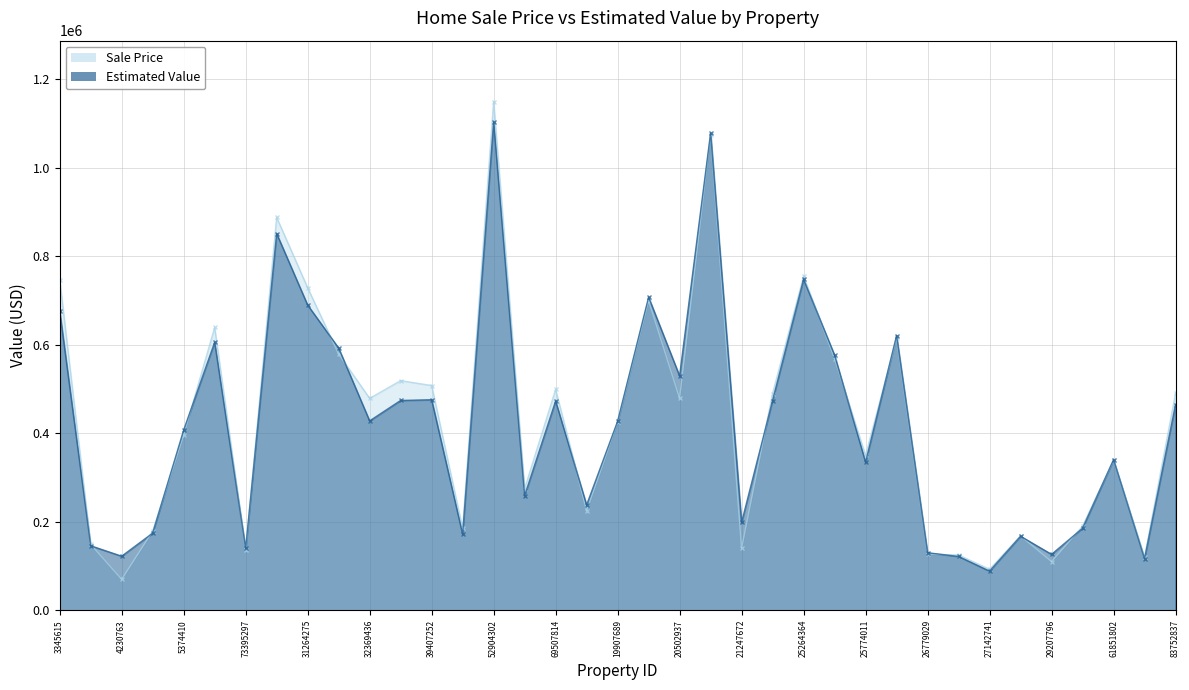

Reading left to right, what are all the values shown in this chart?

Sale Price: 3345615=747230.4	3663713=149000.0	4230763=69900.0	4665759=178900.0	5374410=395900.0	63153240=639200.0	73395297=135900.0	30708865=888000.0	31264275=729000.0	31983753=579000.0	32369436=479000.0	38000910=519000.0	39407252=508000.0	39527502=185000.0	52904302=1149581.9	59462556=274900.0	69507814=499000.0	82750704=224900.0	19907689=425000.0	20158841=699900.0	20502937=479000.0	20850134=1075000.0	21247672=139900.0	21640356=489900.0	25264364=755000.0	25423254=568900.0	25774011=349900.0	63111967=615000.0	26779029=127000.0	26845965=124900.0	27142741=92500.0	28929863=168000.0	29207796=110000.0	54018486=189900.0	61851802=339000.0	70574504=119900.0	83752837=490073.4
Estimated Value: 3345615=676732.3	3663713=145733.9	4230763=122142.4	4665759=174310.0	5374410=407258.2	63153240=605721.4	73395297=139589.2	30708865=851433.8	31264275=689831.7	31983753=592657.4	32369436=428033.6	38000910=474190.4	39407252=475843.7	39527502=171830.2	52904302=1103540.7	59462556=258799.6	69507814=472957.4	82750704=237917.6	19907689=427078.7	20158841=707712.5	20502937=529658.2	20850134=1078626.1	21247672=198433.8	21640356=474091.5	25264364=748113.9	25423254=576643.7	25774011=334524.0	63111967=620761.8	26779029=130014.2	26845965=121529.6	27142741=88396.1	28929863=167267.1	29207796=126307.4	54018486=185299.7	61851802=340262.8	70574504=116594.0	83752837=464777.2